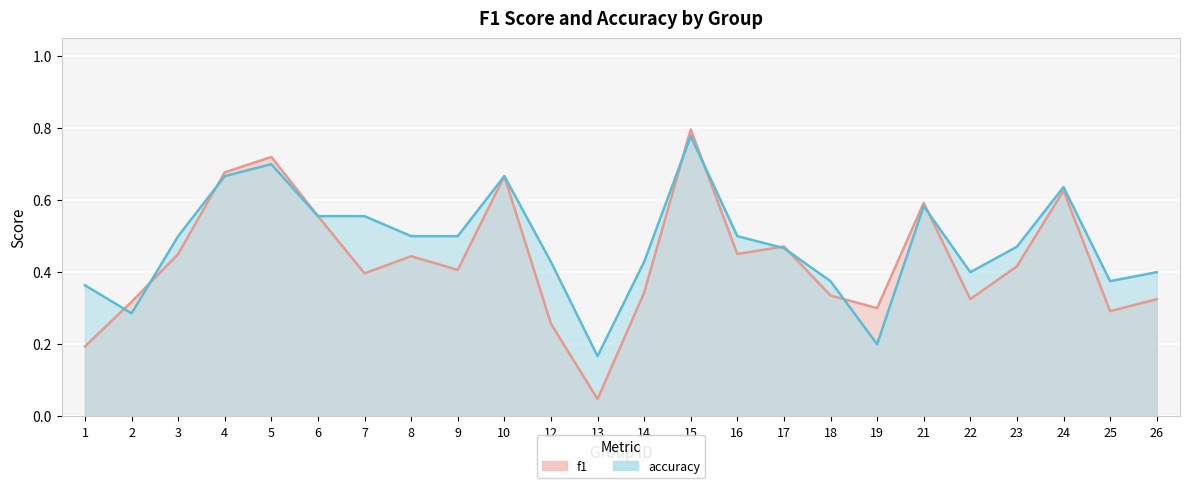

Rank the series at 25 from highest to lowest value.

accuracy, f1